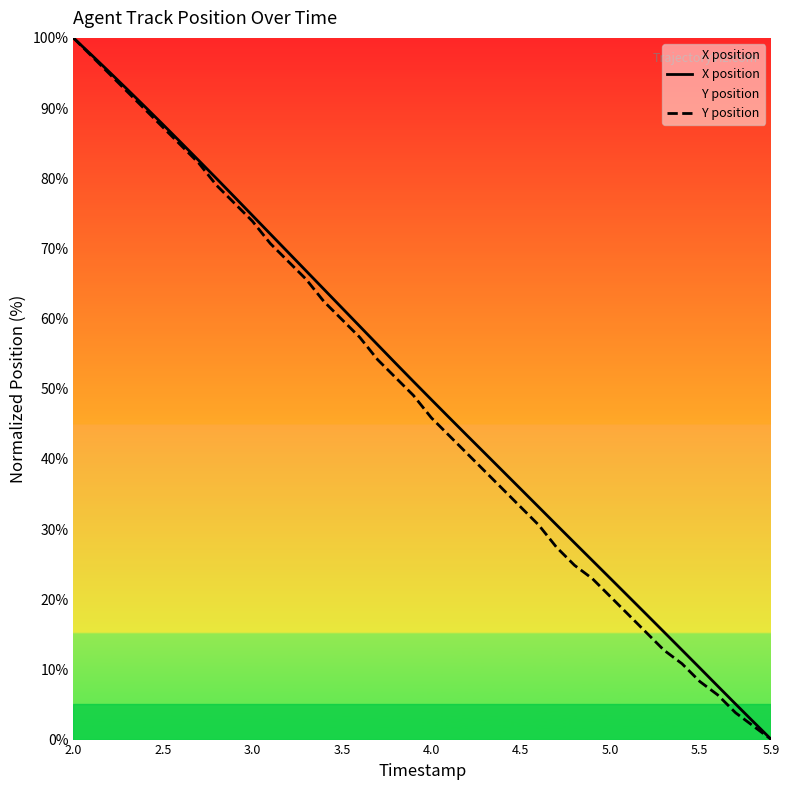

Reading left to right, transcribe all the data shown in this chart.

X position: 100.0	97.6	95.2	92.7	90.2	87.7	85.1	82.5	79.9	77.3	74.7	72.1	69.4	66.8	64.2	61.5	58.9	56.3	53.6	51.0	48.4	45.9	43.3	40.8	38.2	35.7	33.1	30.6	28.0	25.5	23.0	20.4	17.9	15.3	12.8	10.2	7.6	5.1	2.5	0.0
Y position: 100.0	97.5	94.9	92.4	89.8	87.3	84.7	82.2	79.0	76.4	73.9	70.7	68.2	65.6	62.4	59.9	57.3	54.1	51.6	49.0	45.9	43.3	40.8	38.2	35.7	33.1	30.6	27.4	24.8	22.9	20.4	17.8	15.3	12.7	10.8	8.3	6.4	3.8	1.9	0.0